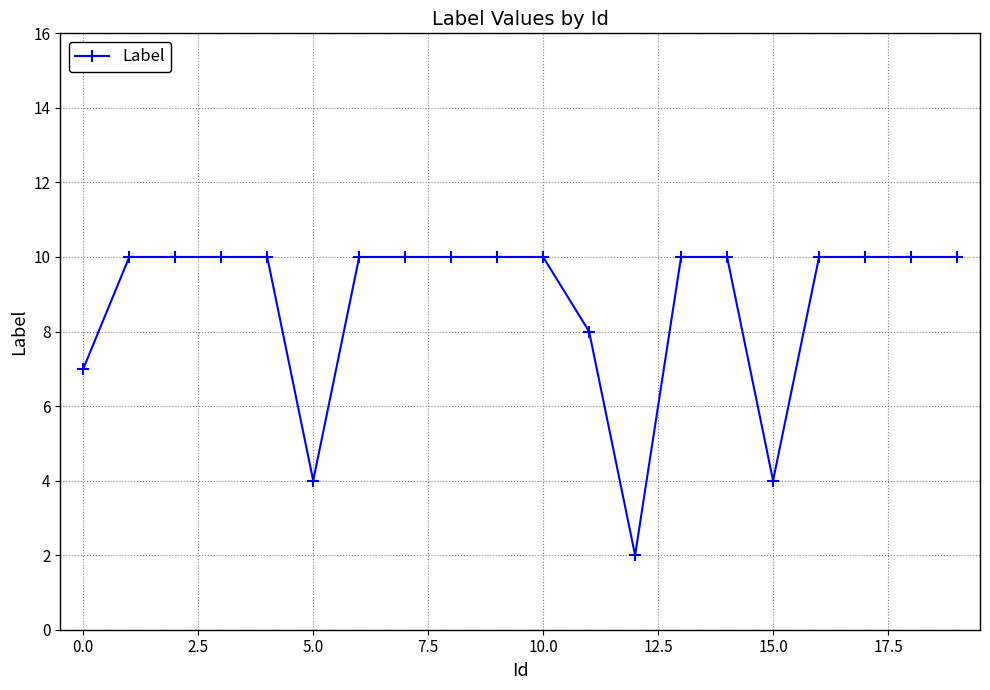

What is the difference between the maximum and minimum values?

8